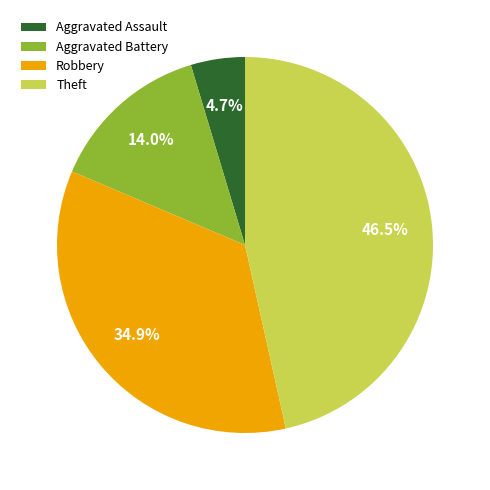

What is the largest slice in the pie chart?

Theft